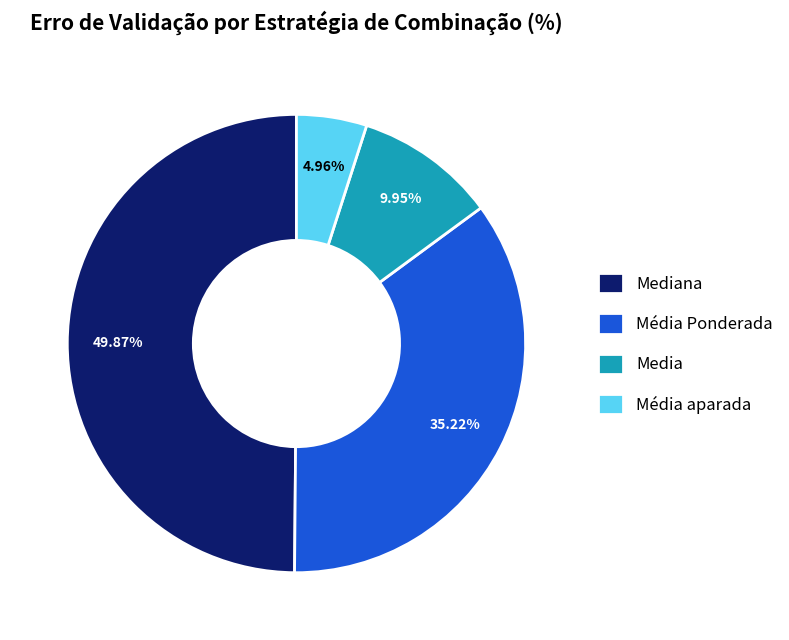

To the nearest percent, what is the combined percentage of Mediana and Média Ponderada?

85%